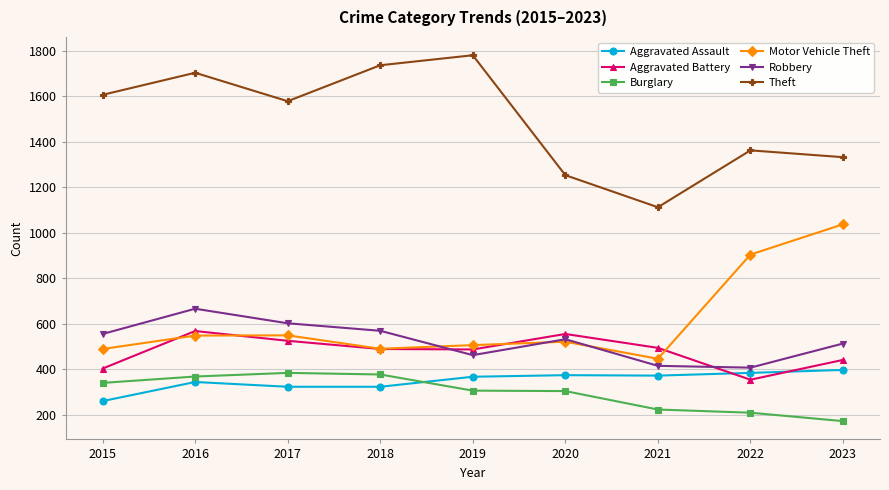

What is the value of the Aggravated Assault point at the 7th from the left?

372